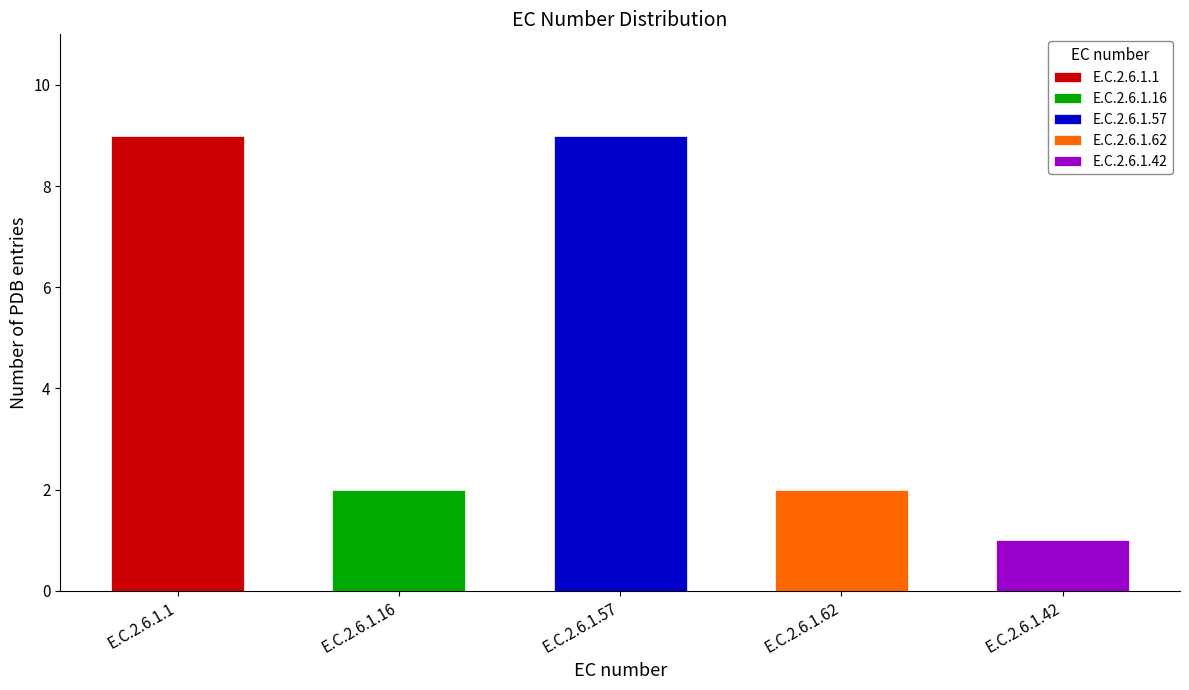

What is the sum of the values at E.C.2.6.1.62 and E.C.2.6.1.57?

11